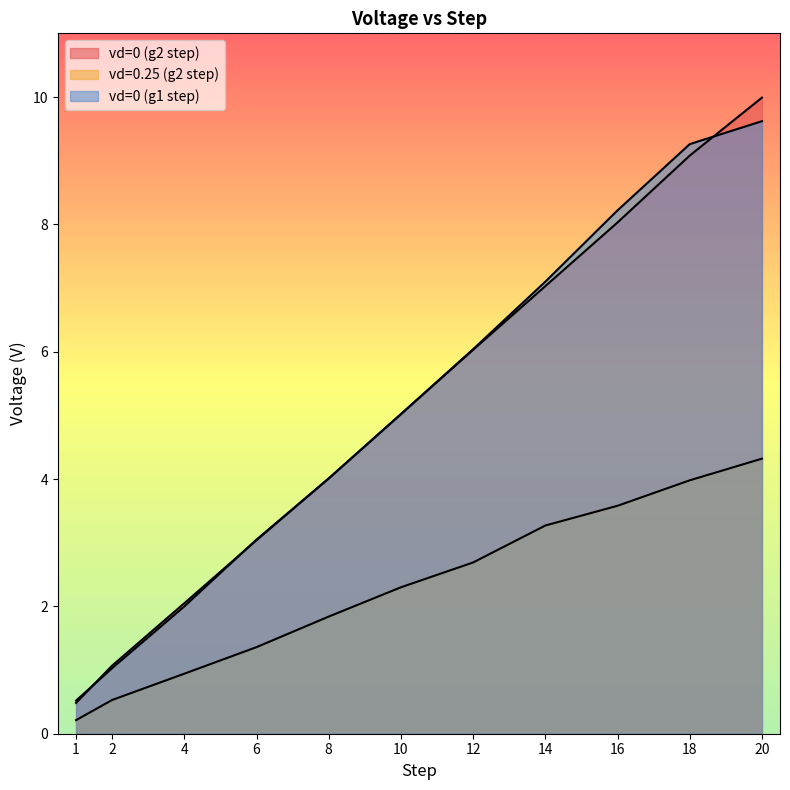

Reading left to right, transcribe all the data shown in this chart.

vd=0 (g2 step): 1=0.5	2=1.1	4=2.0	6=3.0	8=4.0	10=5.0	12=6.0	14=7.0	16=8.0	18=9.1	20=10.0
vd=0.25 (g2 step): 1=0.2	2=0.5	4=0.9	6=1.4	8=1.8	10=2.3	12=2.7	14=3.3	16=3.6	18=4.0	20=4.3
vd=0 (g1 step): 1=0.5	2=1.0	4=2.0	6=3.0	8=4.0	10=5.0	12=6.0	14=7.1	16=8.2	18=9.3	20=9.6